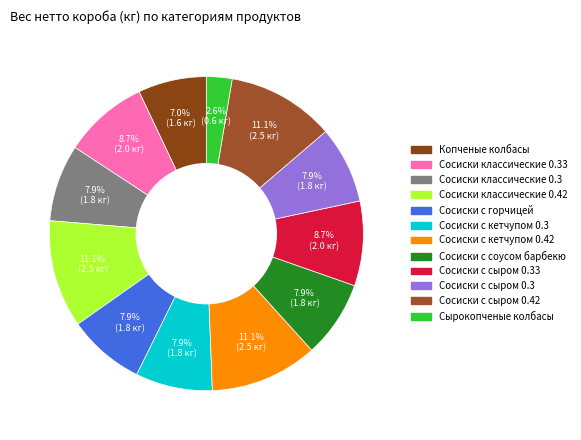

How many slices are in this pie chart?

12